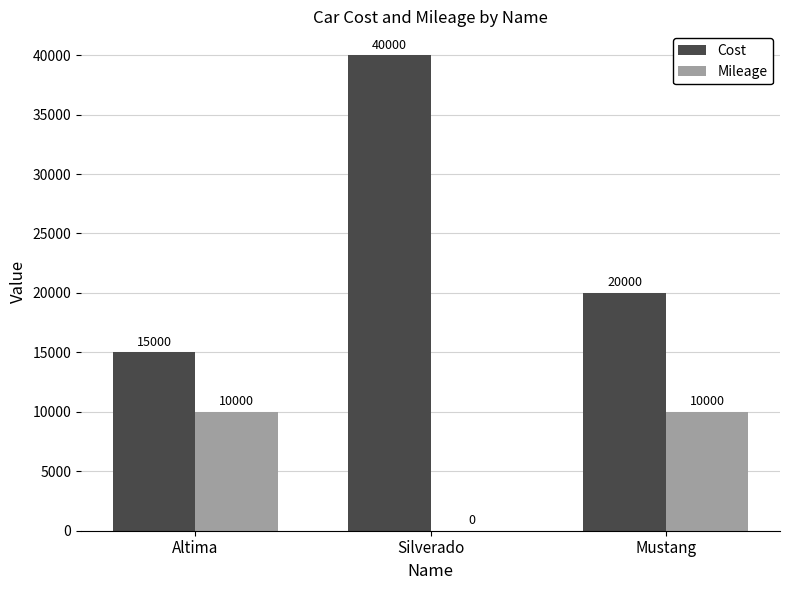

True or false: Cost has a value of 52568 at Silverado.

False